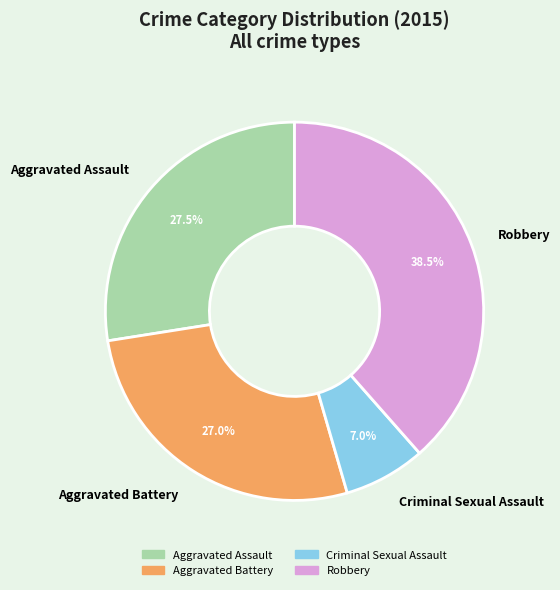

Which slice is the smallest?

Criminal Sexual Assault